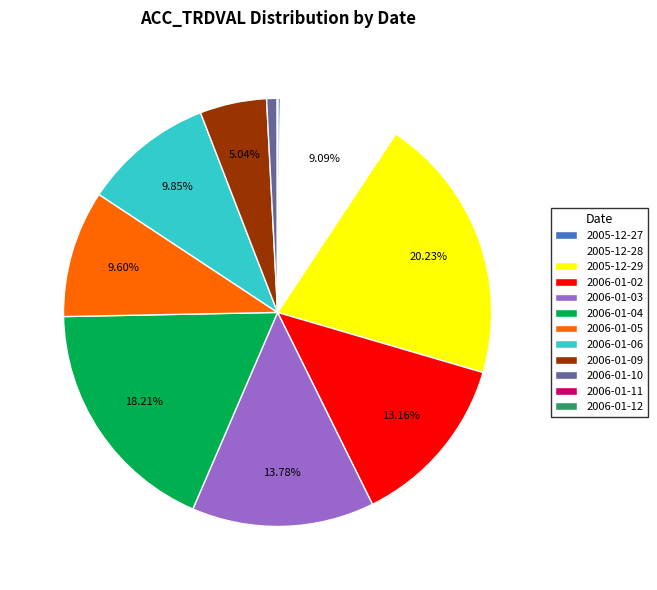

To the nearest percent, what percentage of the pie is 2005-12-28?

9%